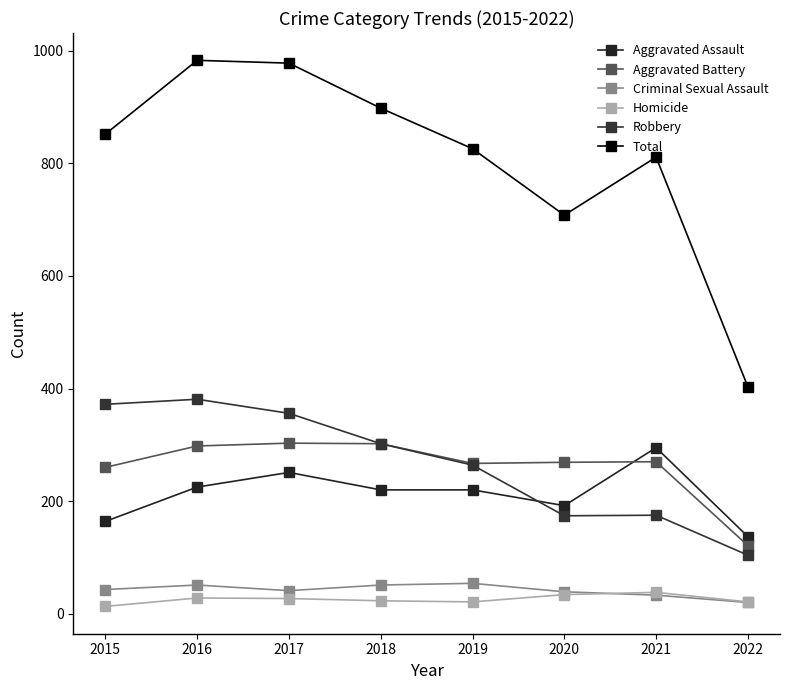

Count the number of data series in this chart.

6